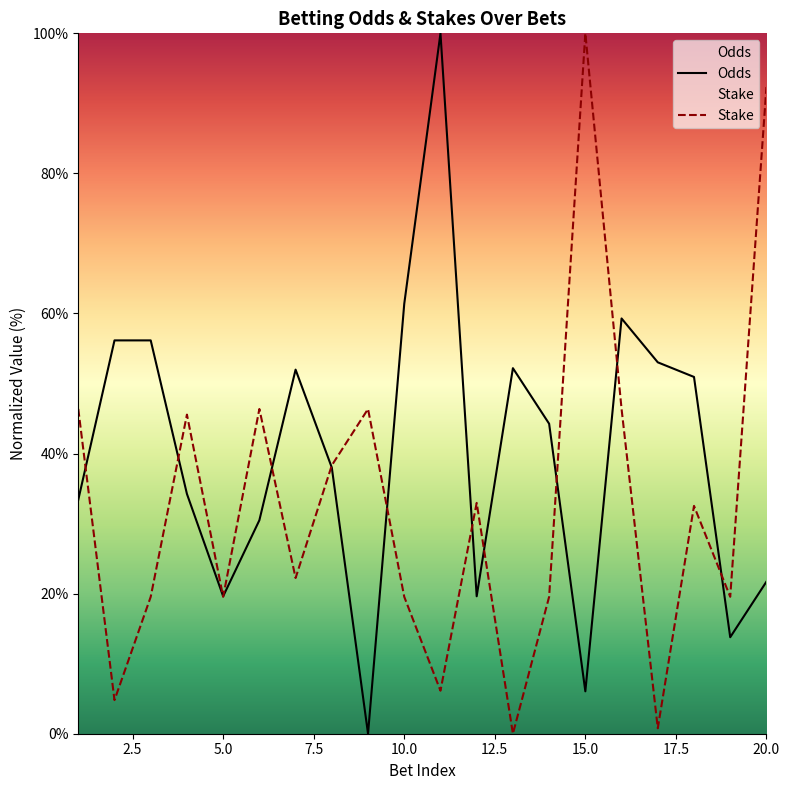

What is the difference between the maximum and minimum values in the Stake series?

100.0